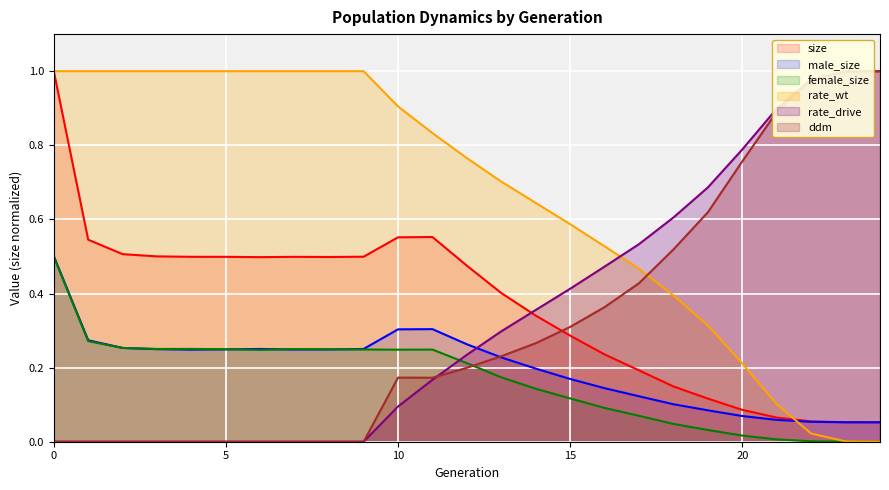

What is the total value across all series at 16?

1.8